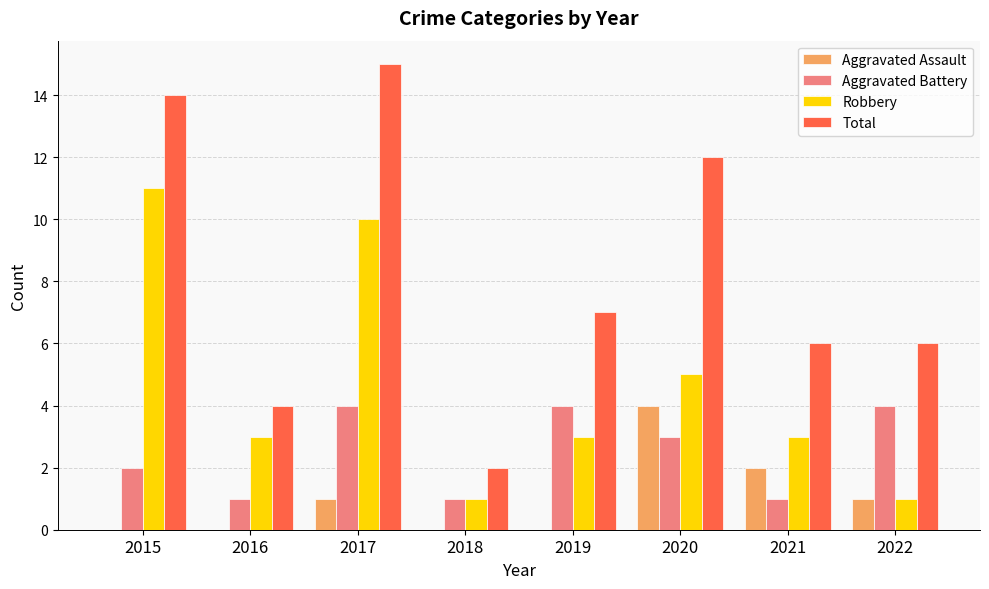

The value of Total at 2016 is 7. True or false?

False